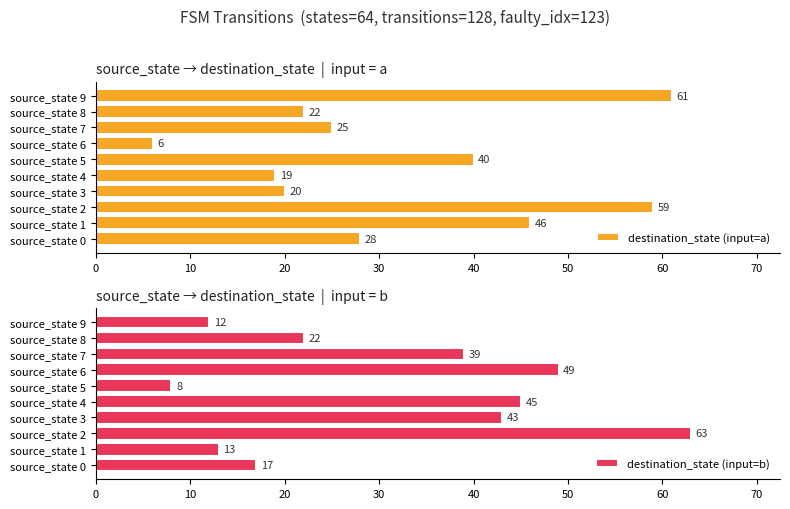

The value of destination_state (input=b) at source_state 8 is 22. True or false?

True